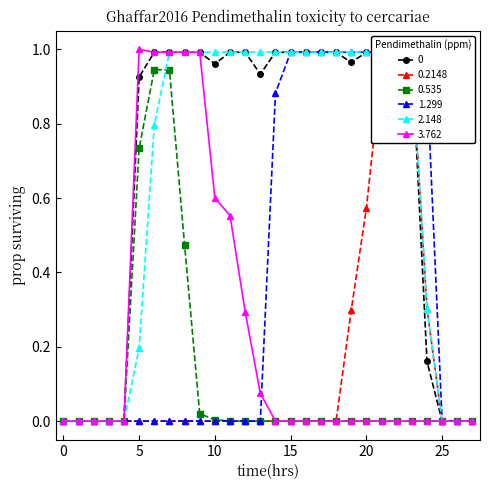

Is it true that 3.762 equals 0.0 at 20?

True